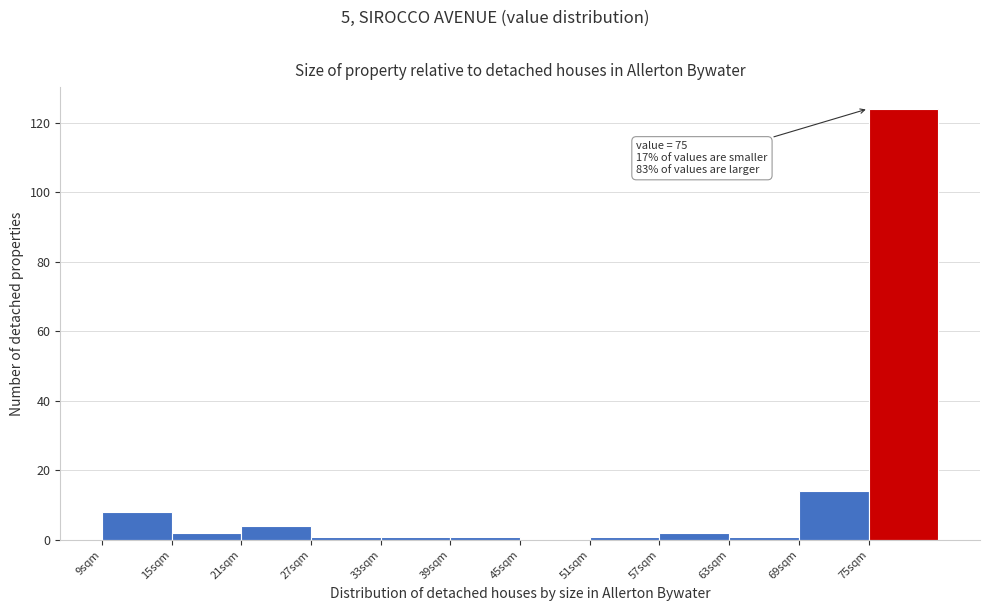

Over which range of the x-axis is the bar tallest?

75 to 81